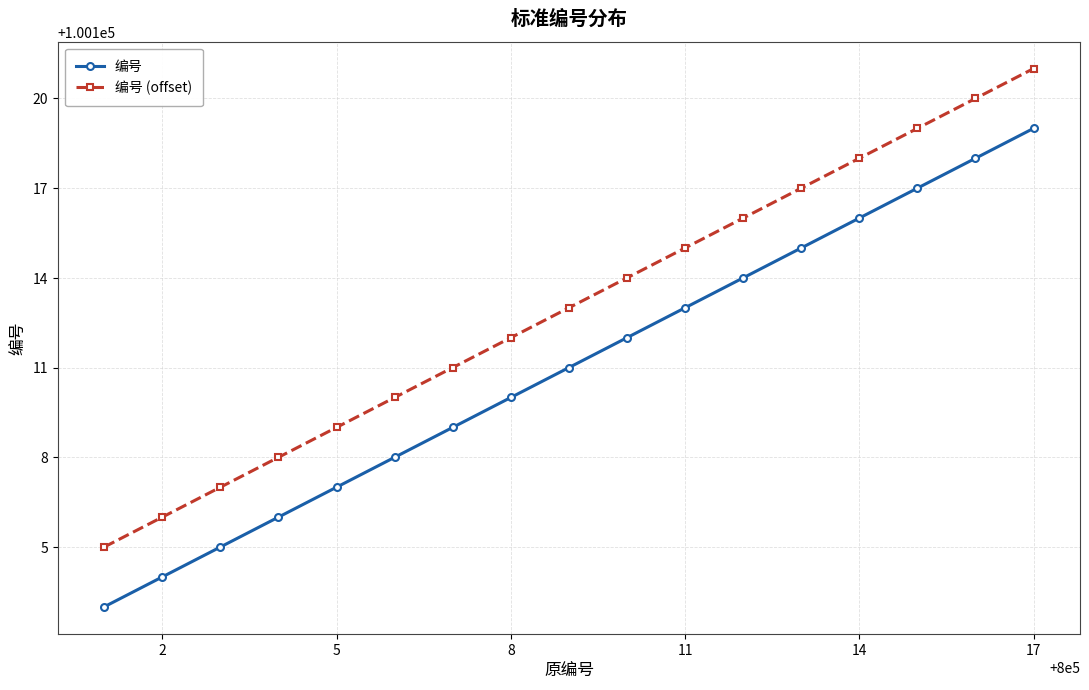

True or false: 编号 (offset) has more than 0 interior local peaks.

False